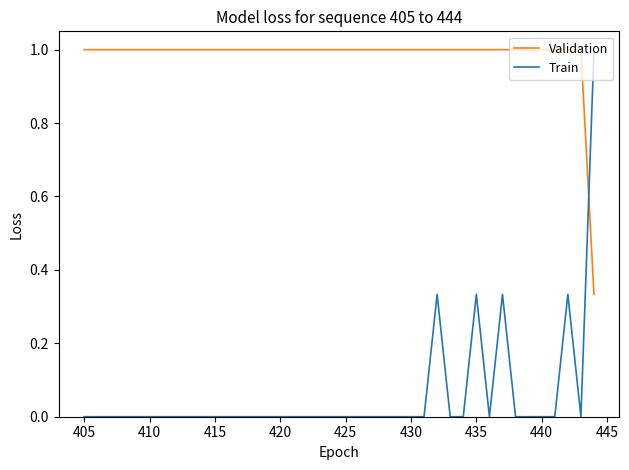

How many times do Train and Validation cross each other?

1